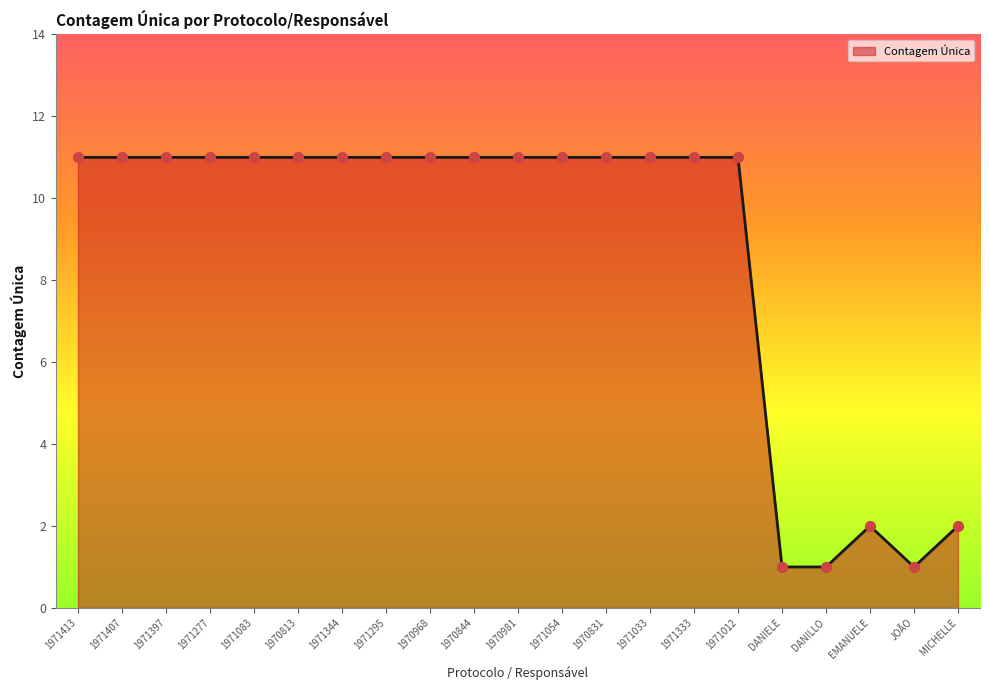

Between DANIELE and 1971344, which is larger?

1971344